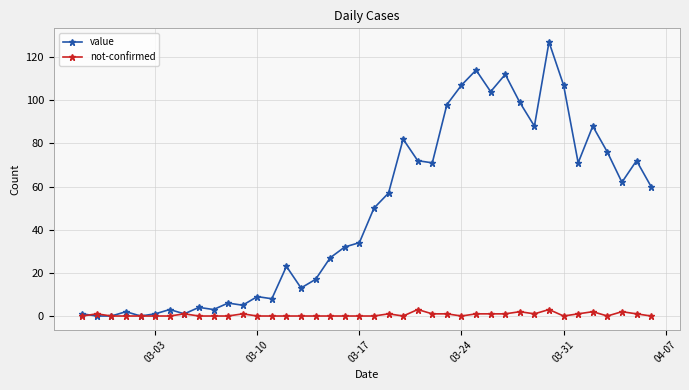

List the series in order of their overall mean, lowest first.

not-confirmed, value